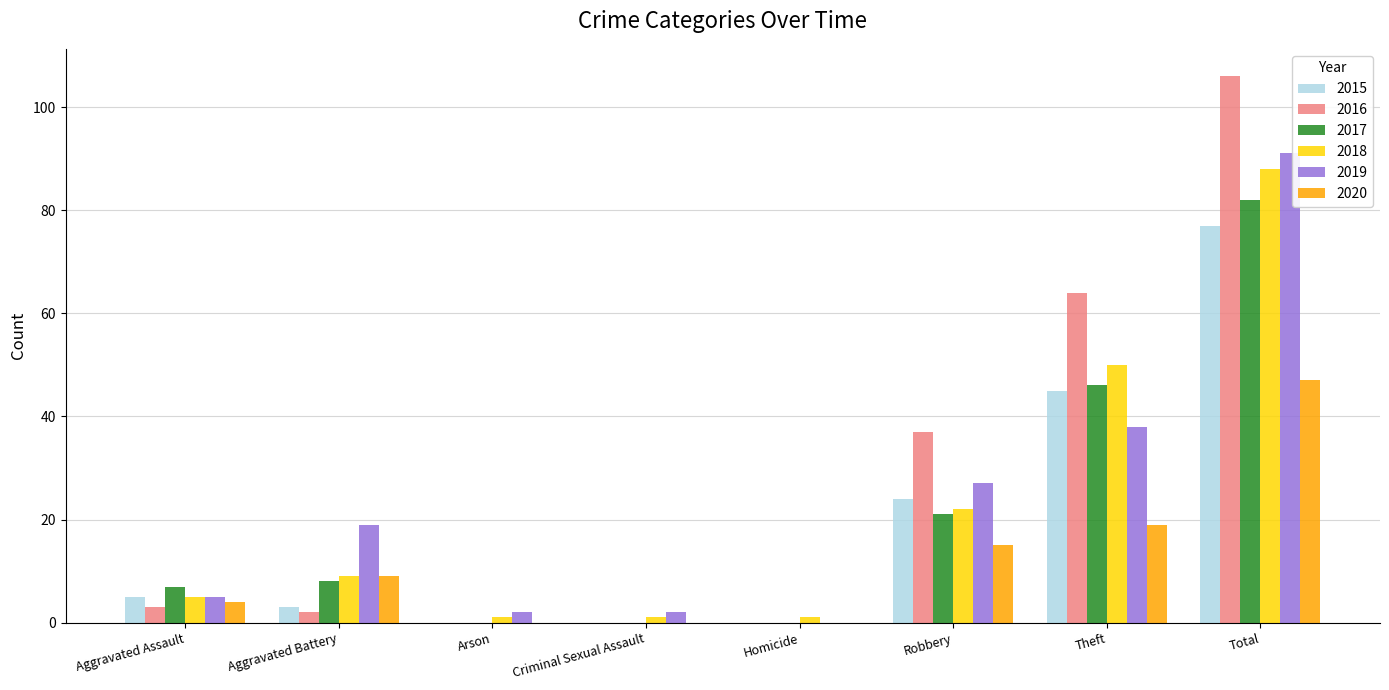

What is the approximate value of 2019 at Theft?

38